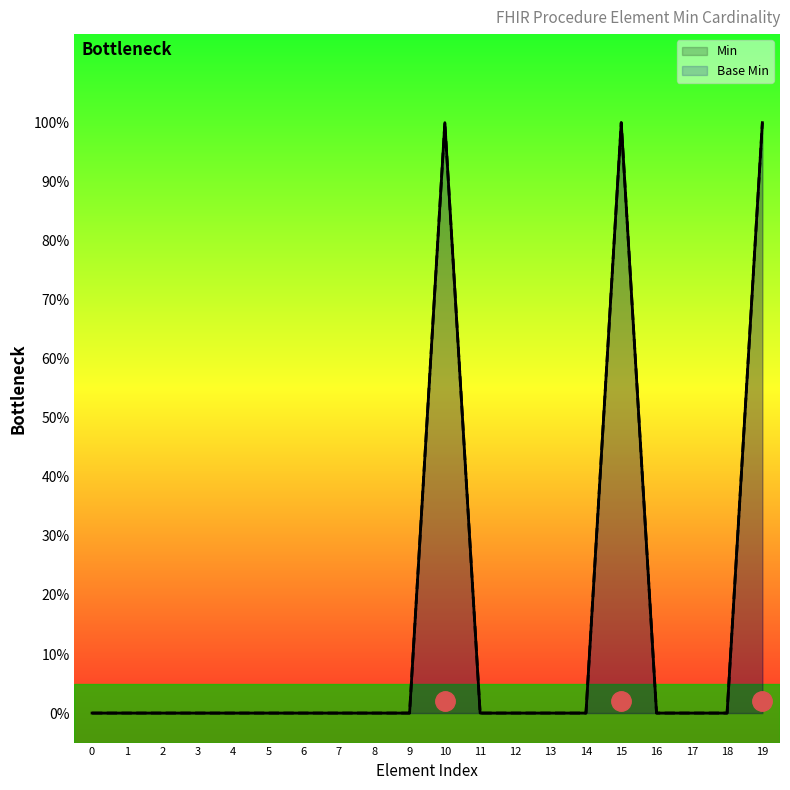

How many data points in Min are above 0?

3